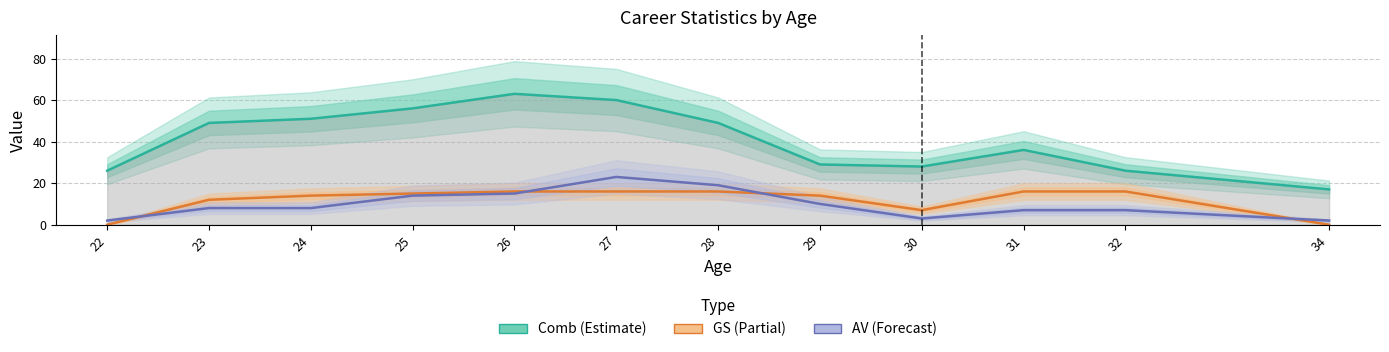

How many values in the GS series exceed 15?

5